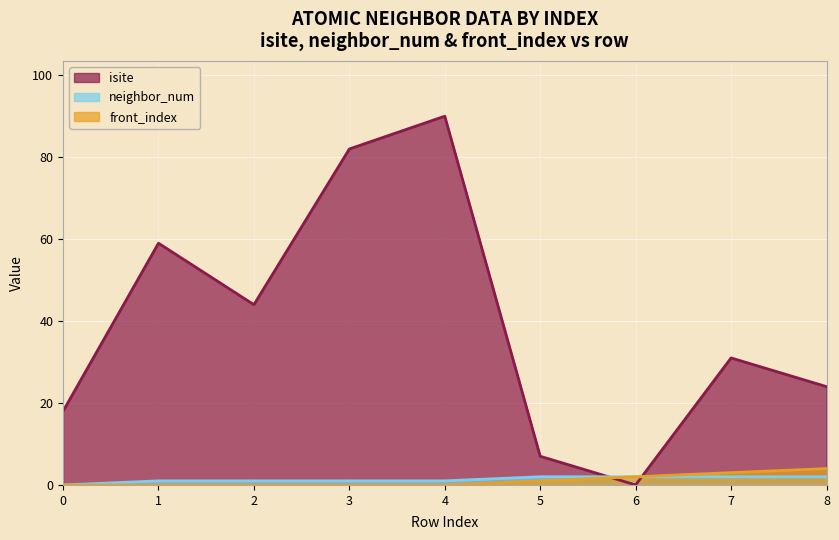

What is the maximum value for neighbor_num?

2